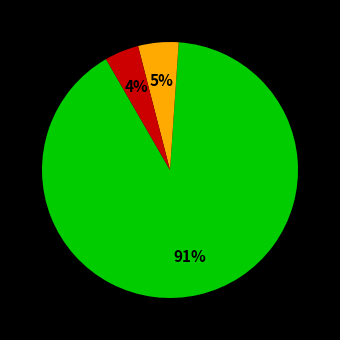

To the nearest percent, what is the average slice percentage?

33%